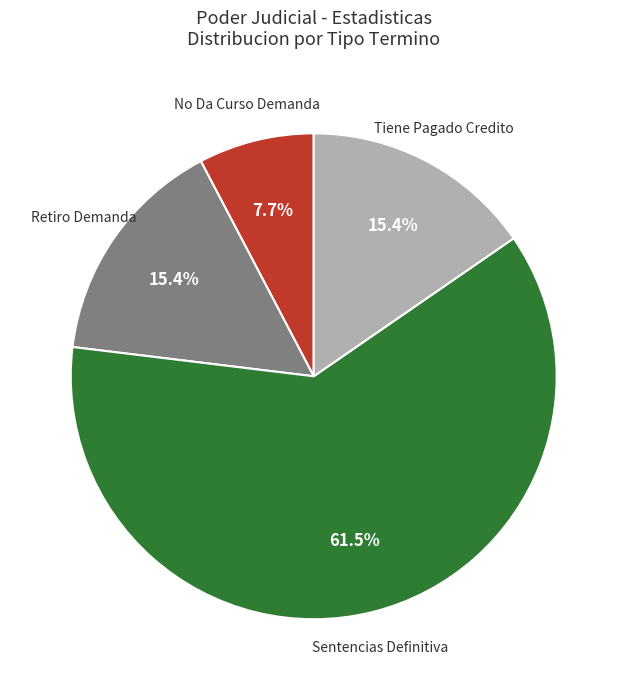

To the nearest percent, what percentage of the pie is Tiene Pagado Credito?

15%